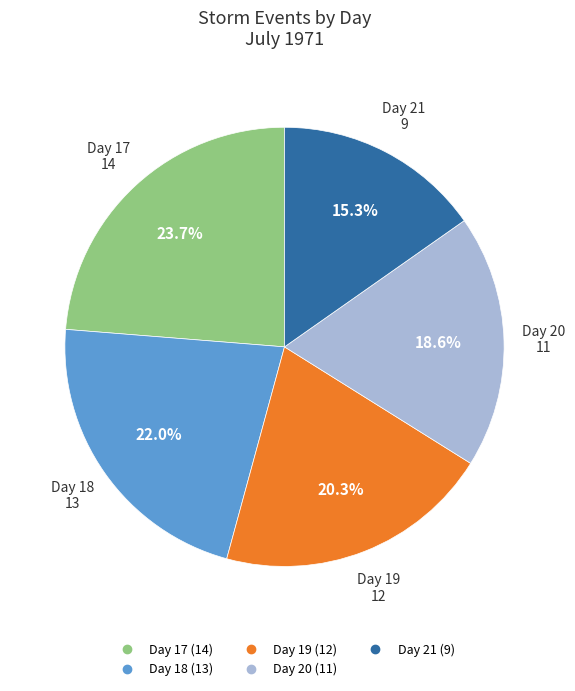

Is there any slice that represents more than half of the pie?

No